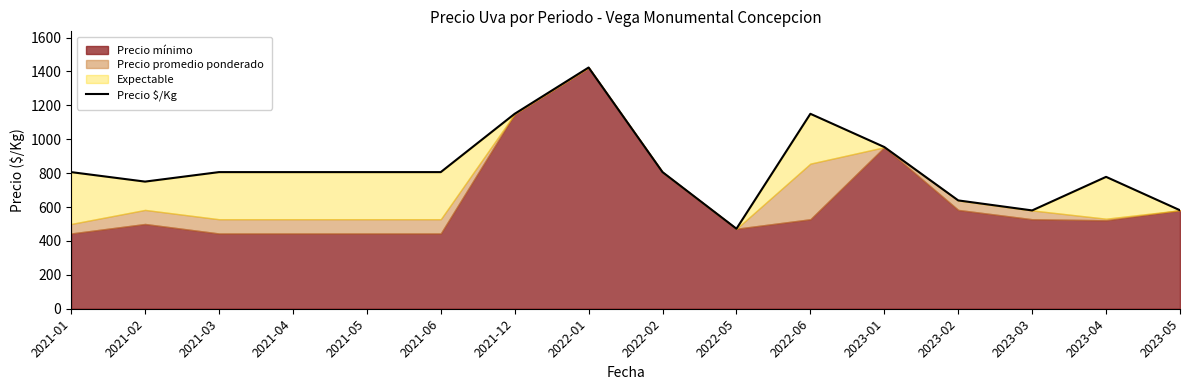

What is the label of the 8th point from the right?

2022-02